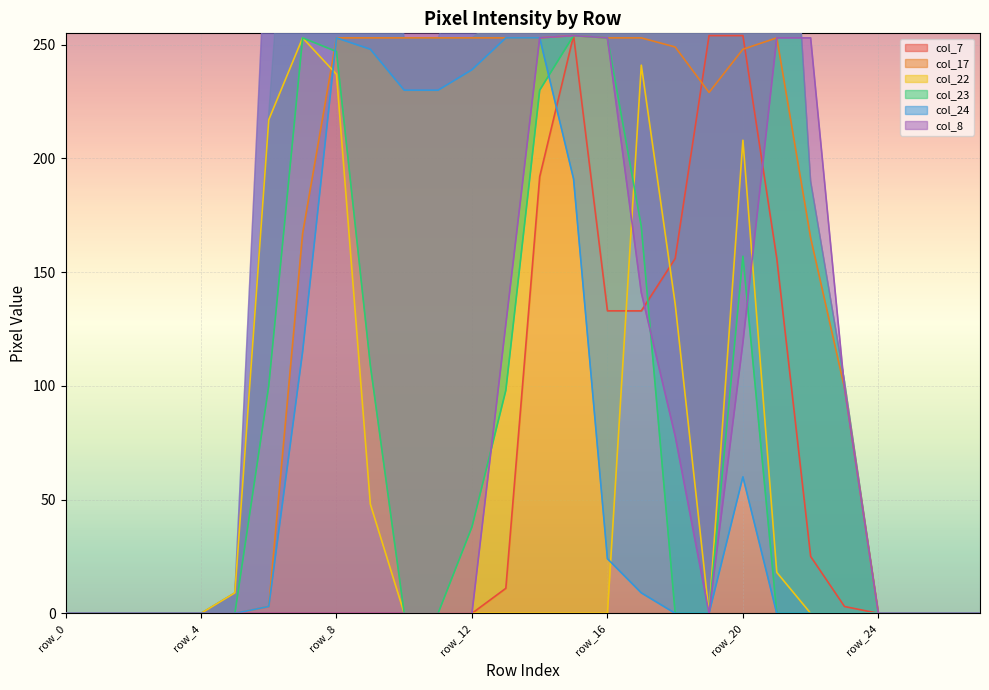

What is the total value across all series at row_12?

530